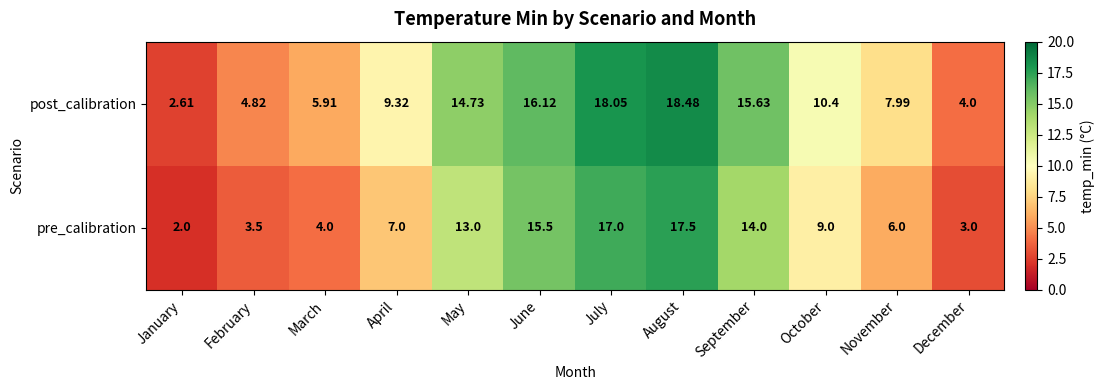

Where does the pre_calibration series first go above 9?

May